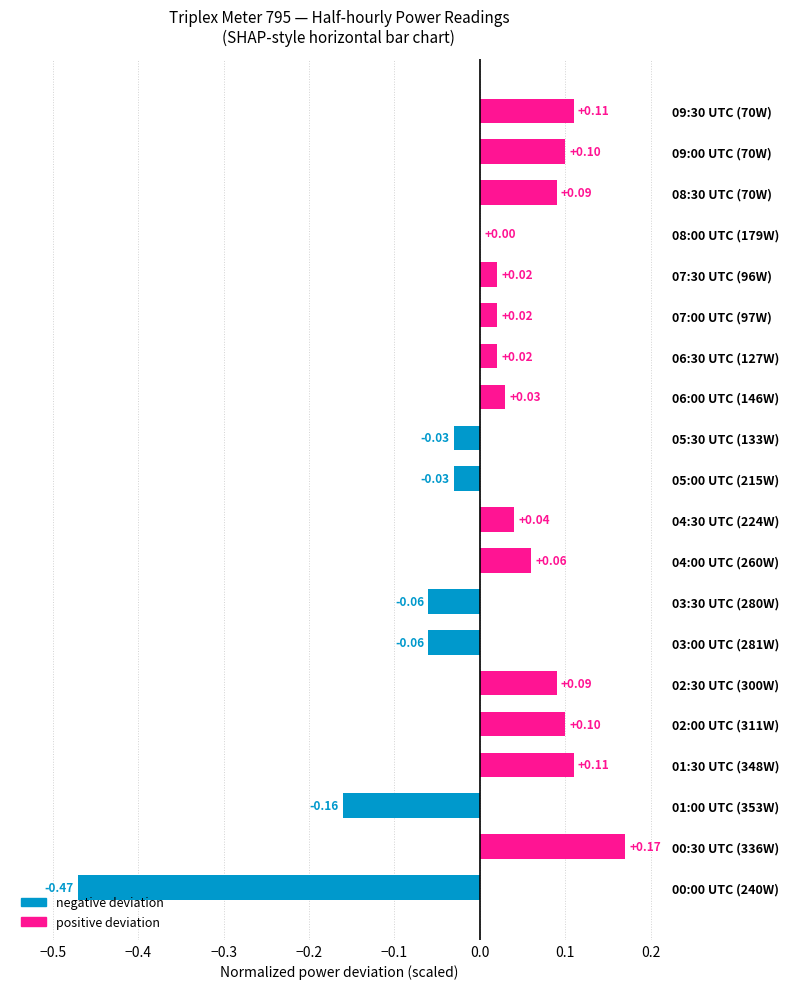

The value at 05:30 UTC (133W) is -0.0. True or false?

True